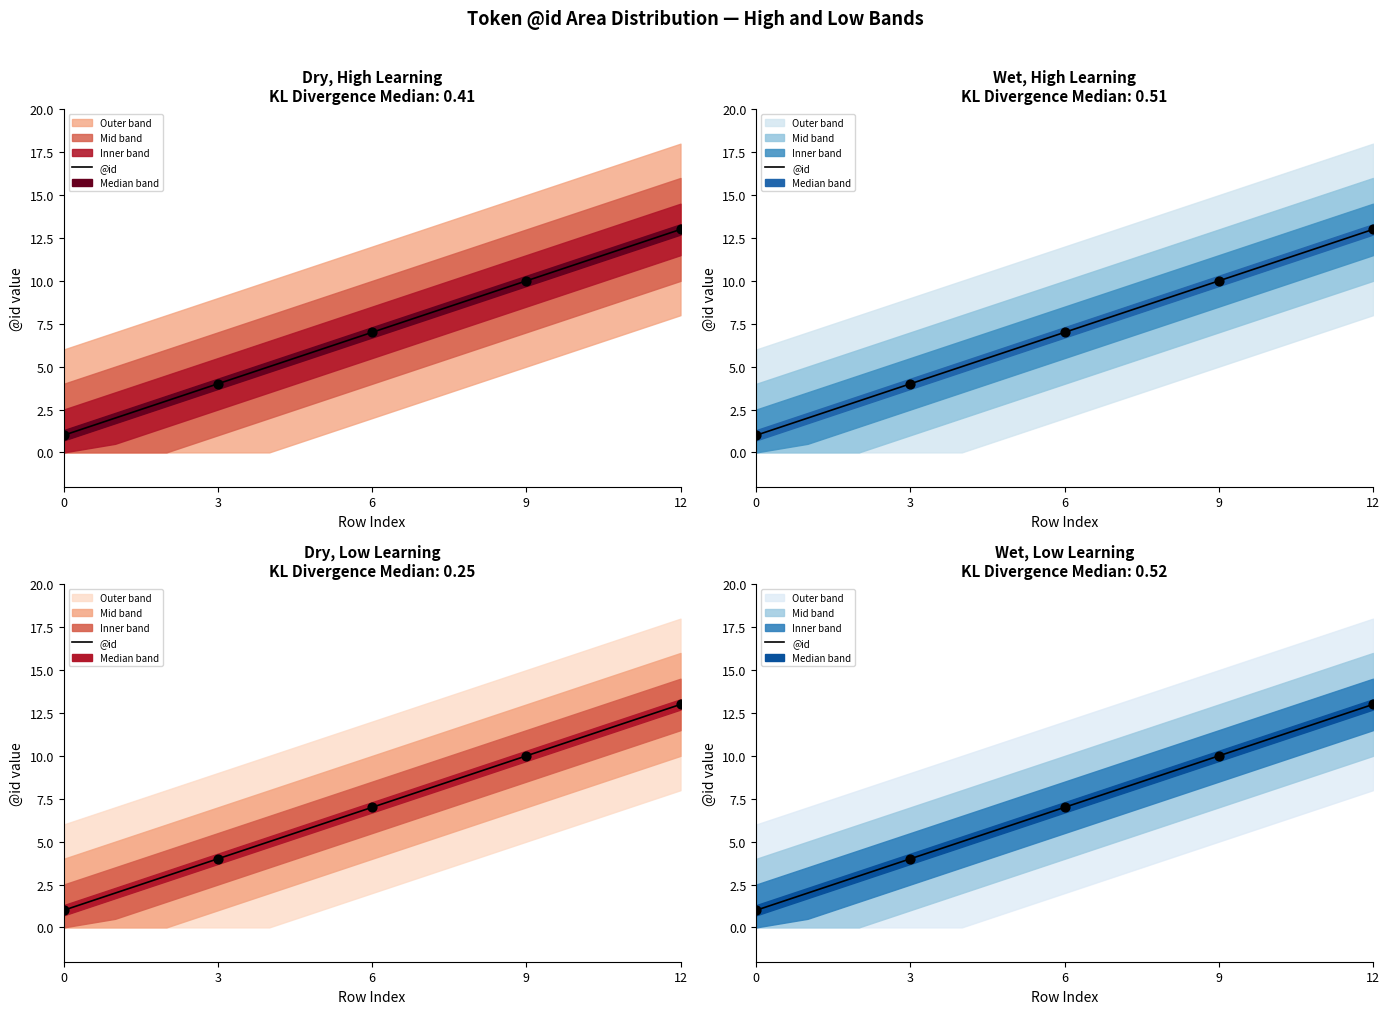

Approximately how many times larger is the value at 8 compared to 7?

1.1